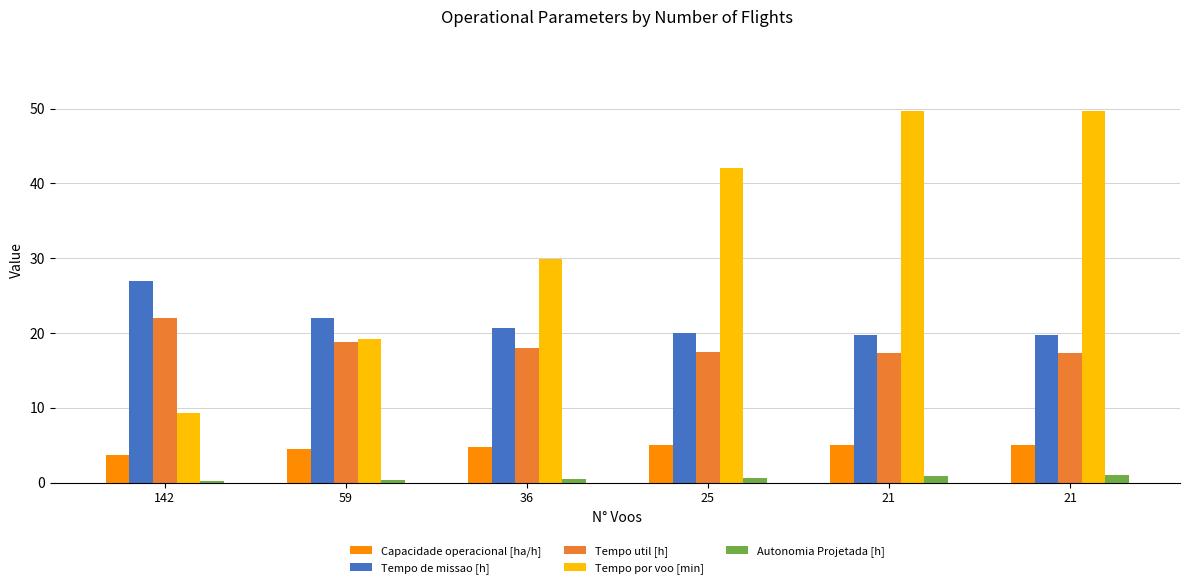

What is the difference between the maximum and minimum values in the Tempo de missao [h] series?

7.2